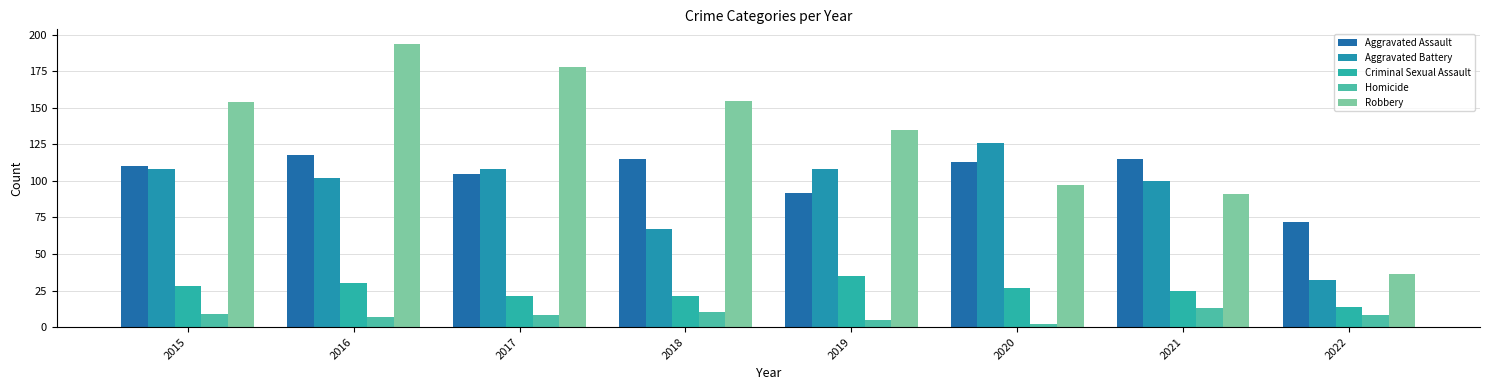

What are all the series names shown in the legend?

Aggravated Assault, Aggravated Battery, Criminal Sexual Assault, Homicide, Robbery